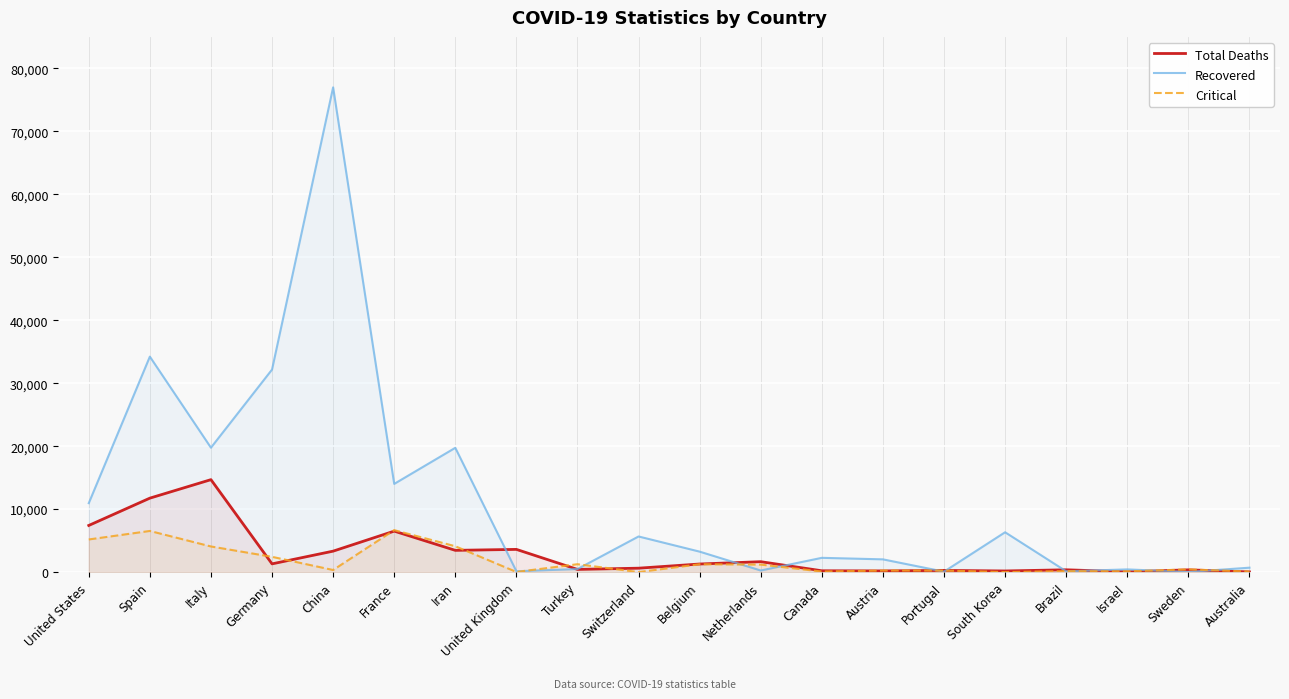

What is the approximate value of Total Deaths at Spain, to the nearest 50?

11750